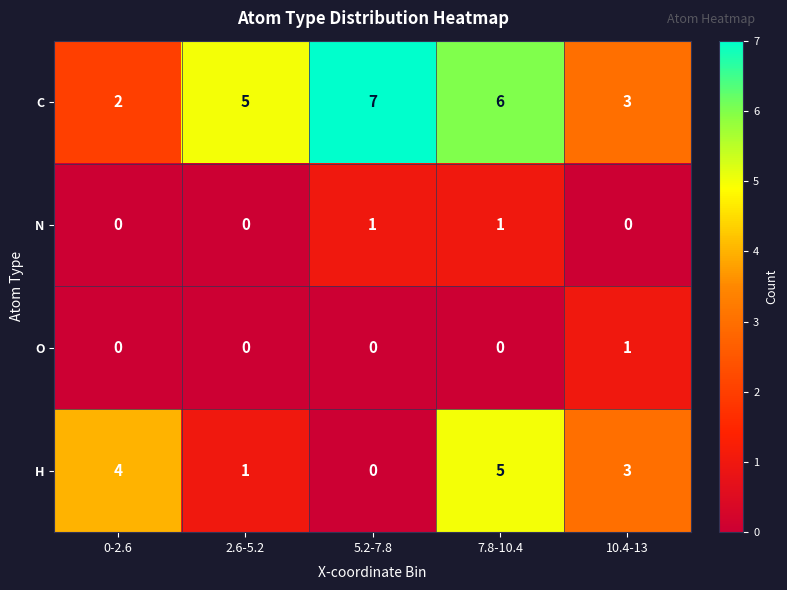

What is the highest value of the H series?

5